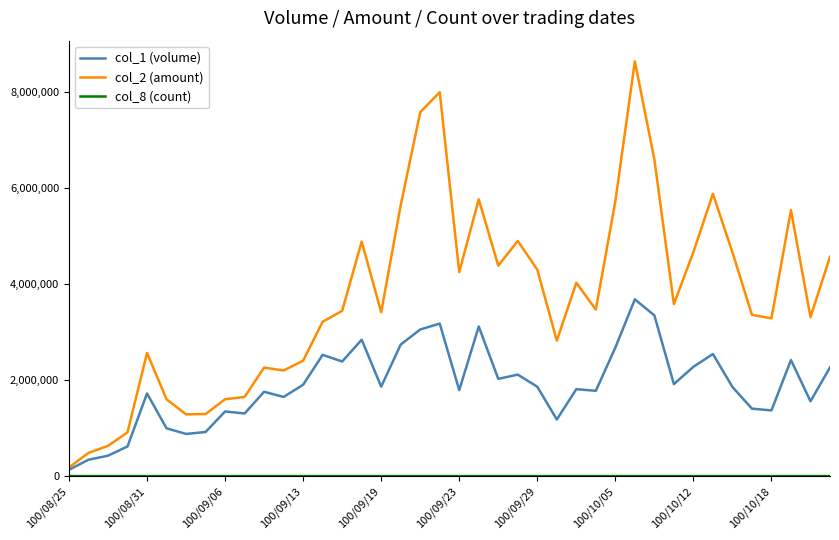

Which series has the widest spread of values?

col_2 (amount)